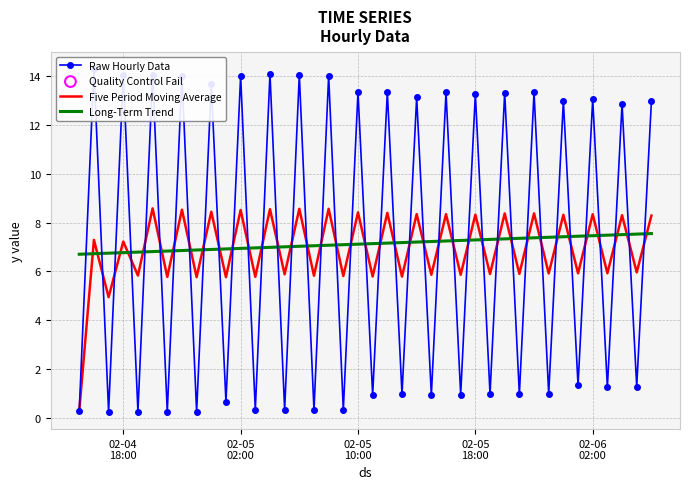

Which series contains the highest Y value?

Raw Hourly Data